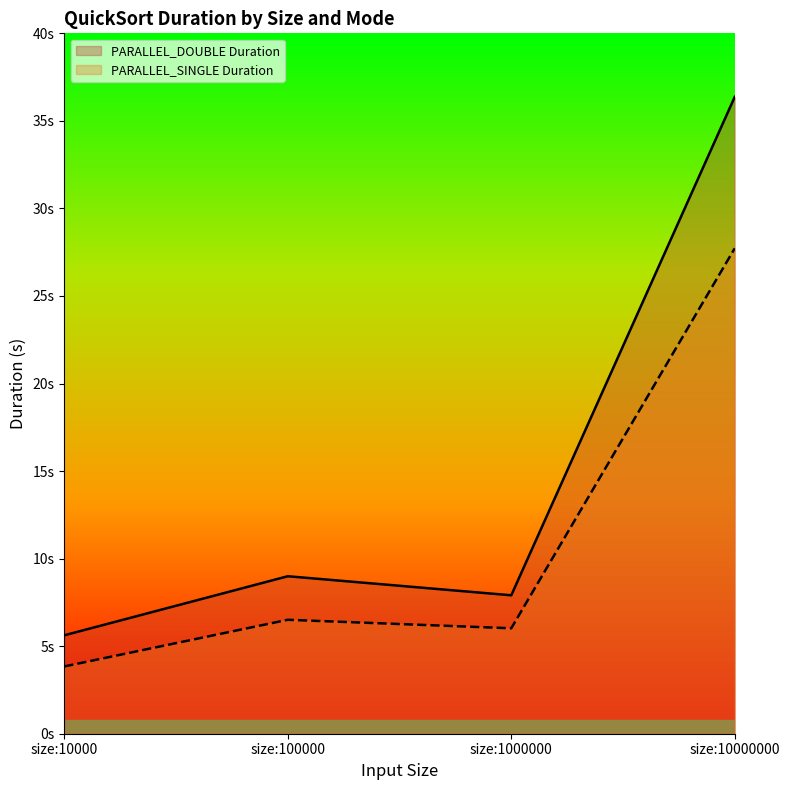

Reading left to right, transcribe all the data shown in this chart.

PARALLEL_DOUBLE Duration: size:10000=5.6	size:100000=9.0	size:1000000=7.9	size:10000000=36.4
PARALLEL_SINGLE Duration: size:10000=3.8	size:100000=6.5	size:1000000=6.0	size:10000000=27.7